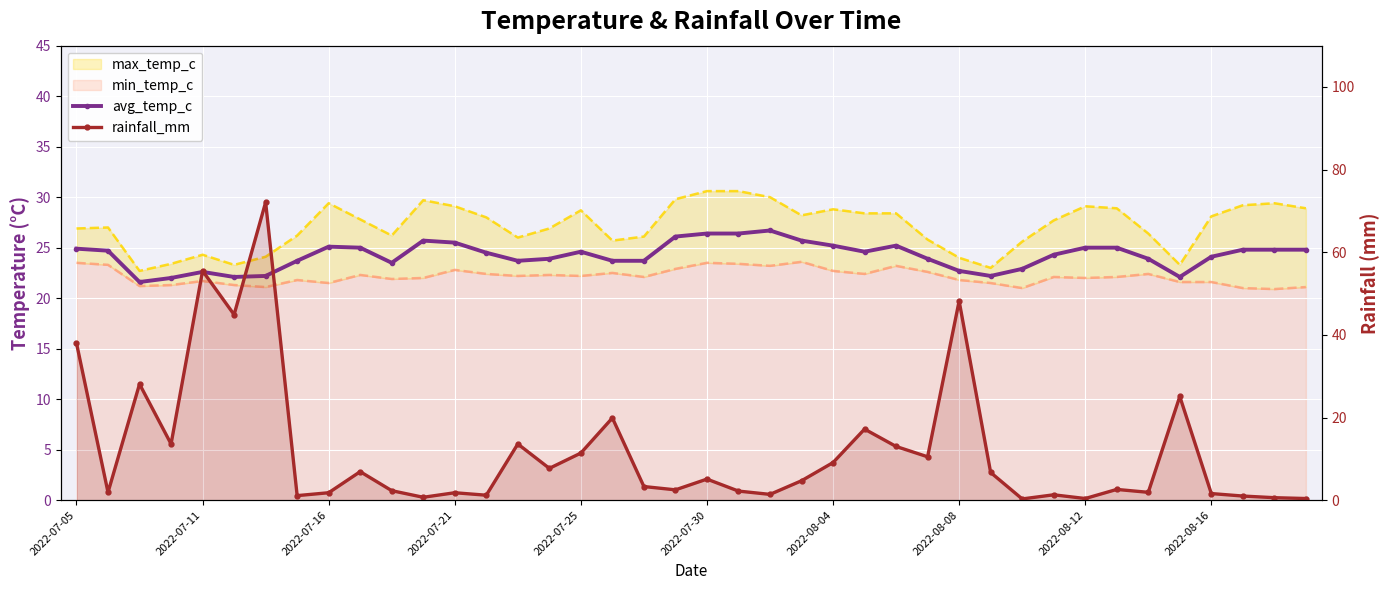

What is the difference between the second highest and second lowest values in the rainfall_mm series?

55.1